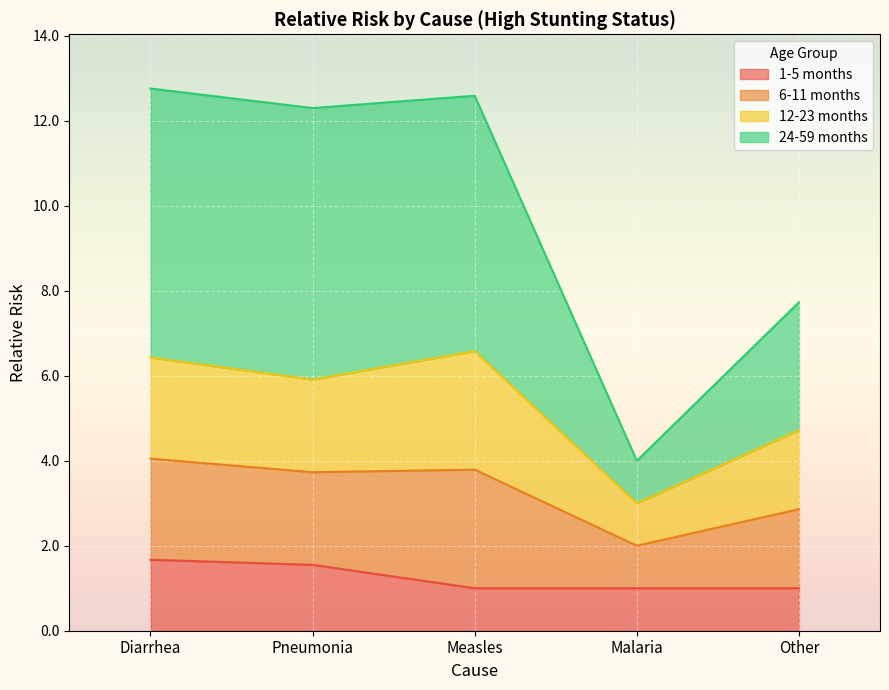

Which series changed the most between Diarrhea and Other?

24-59 months